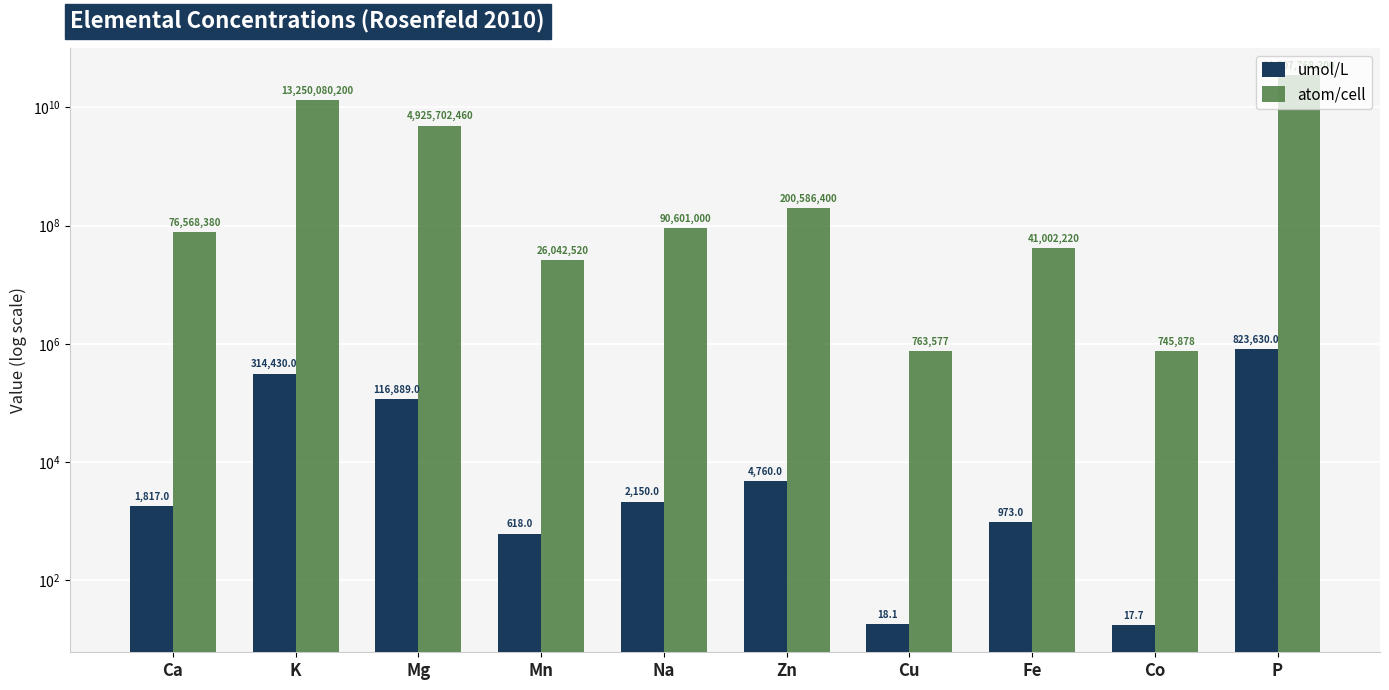

What is the sum of all umol/L values?

1265302.8